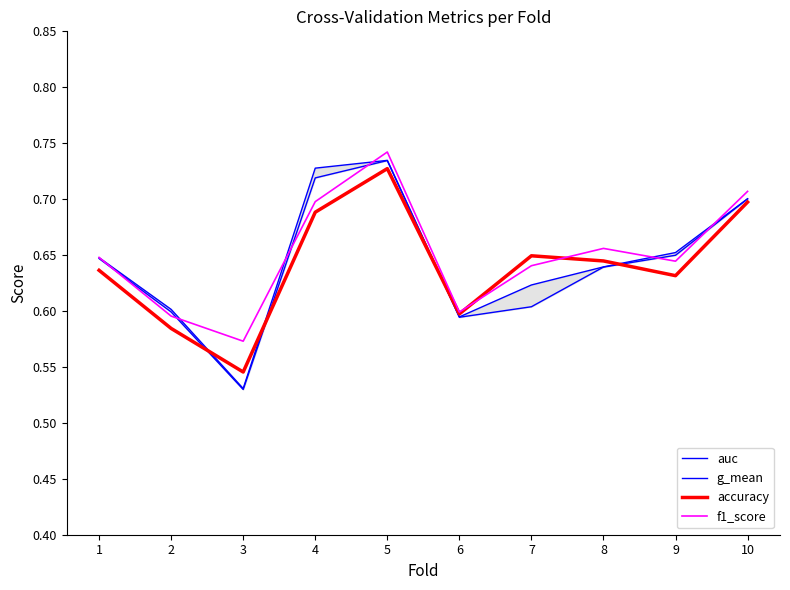

What is the highest value of the auc series?

0.7